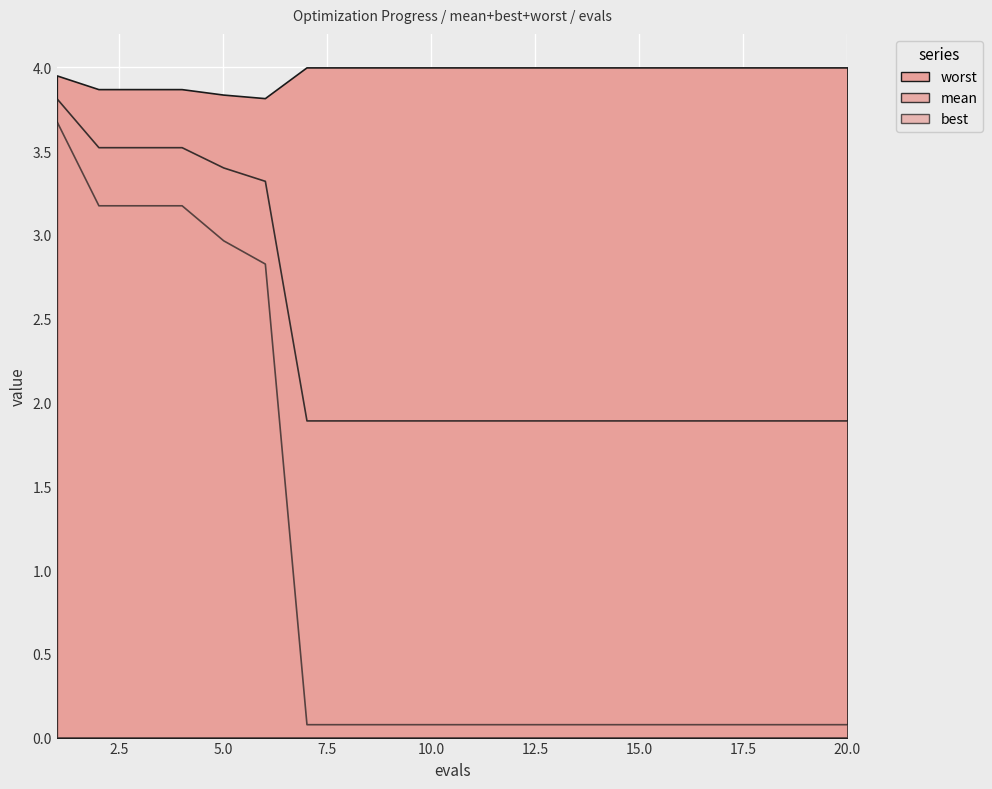

At which category does worst reach its first local valley?

6